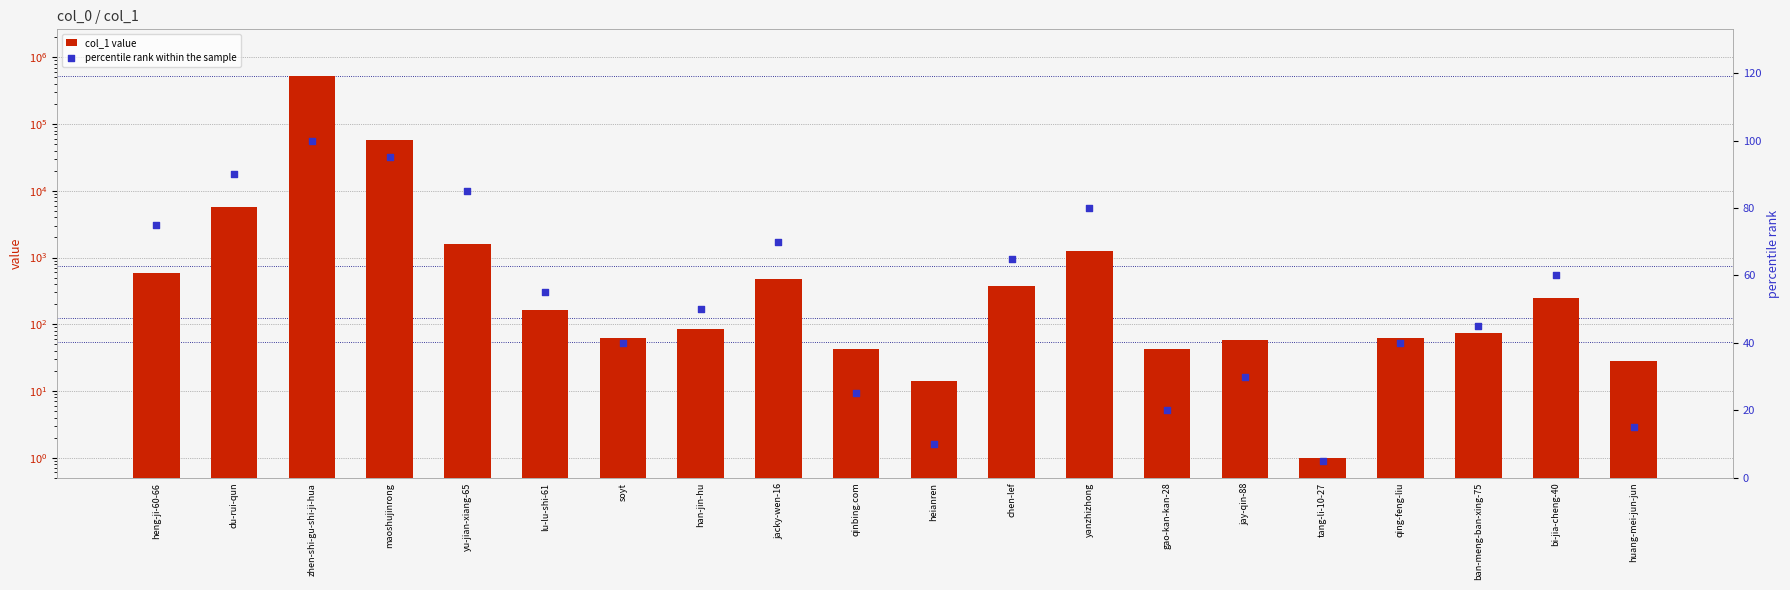

At how many categories does at least one series exceed 408099?

1